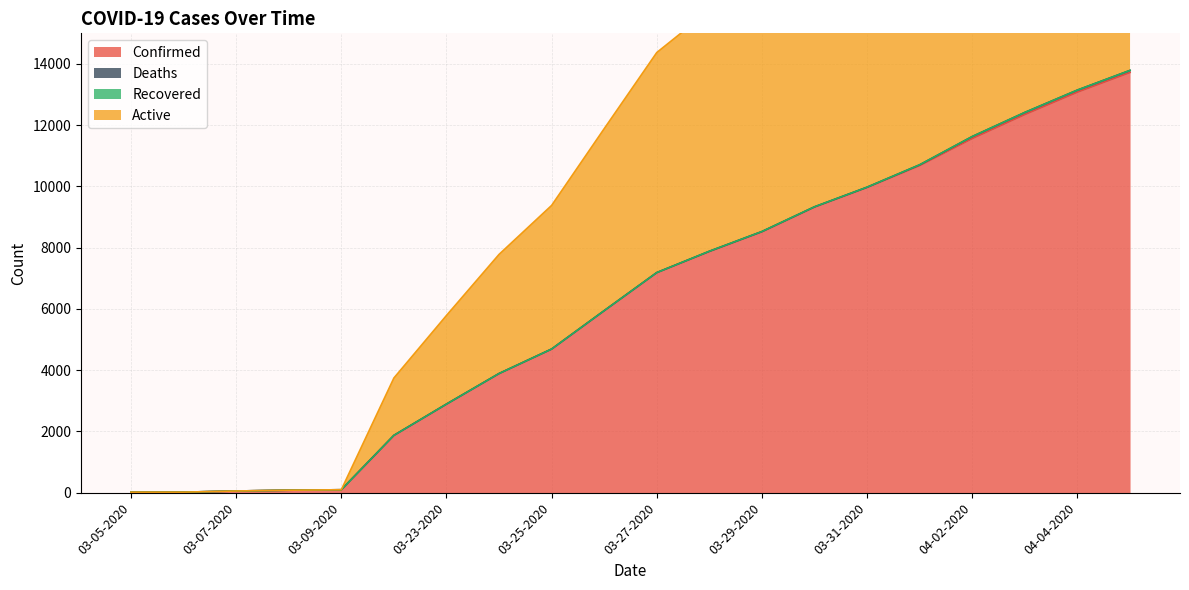

What position from the left is 04-02-2020?

17